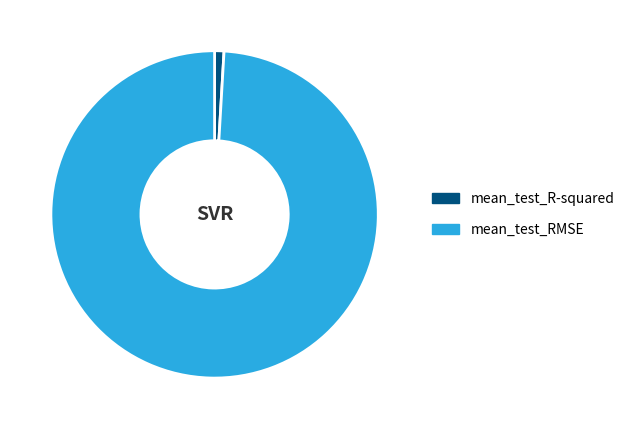

Is the sum of mean_test_RMSE and mean_test_R-squared greater than half?

Yes